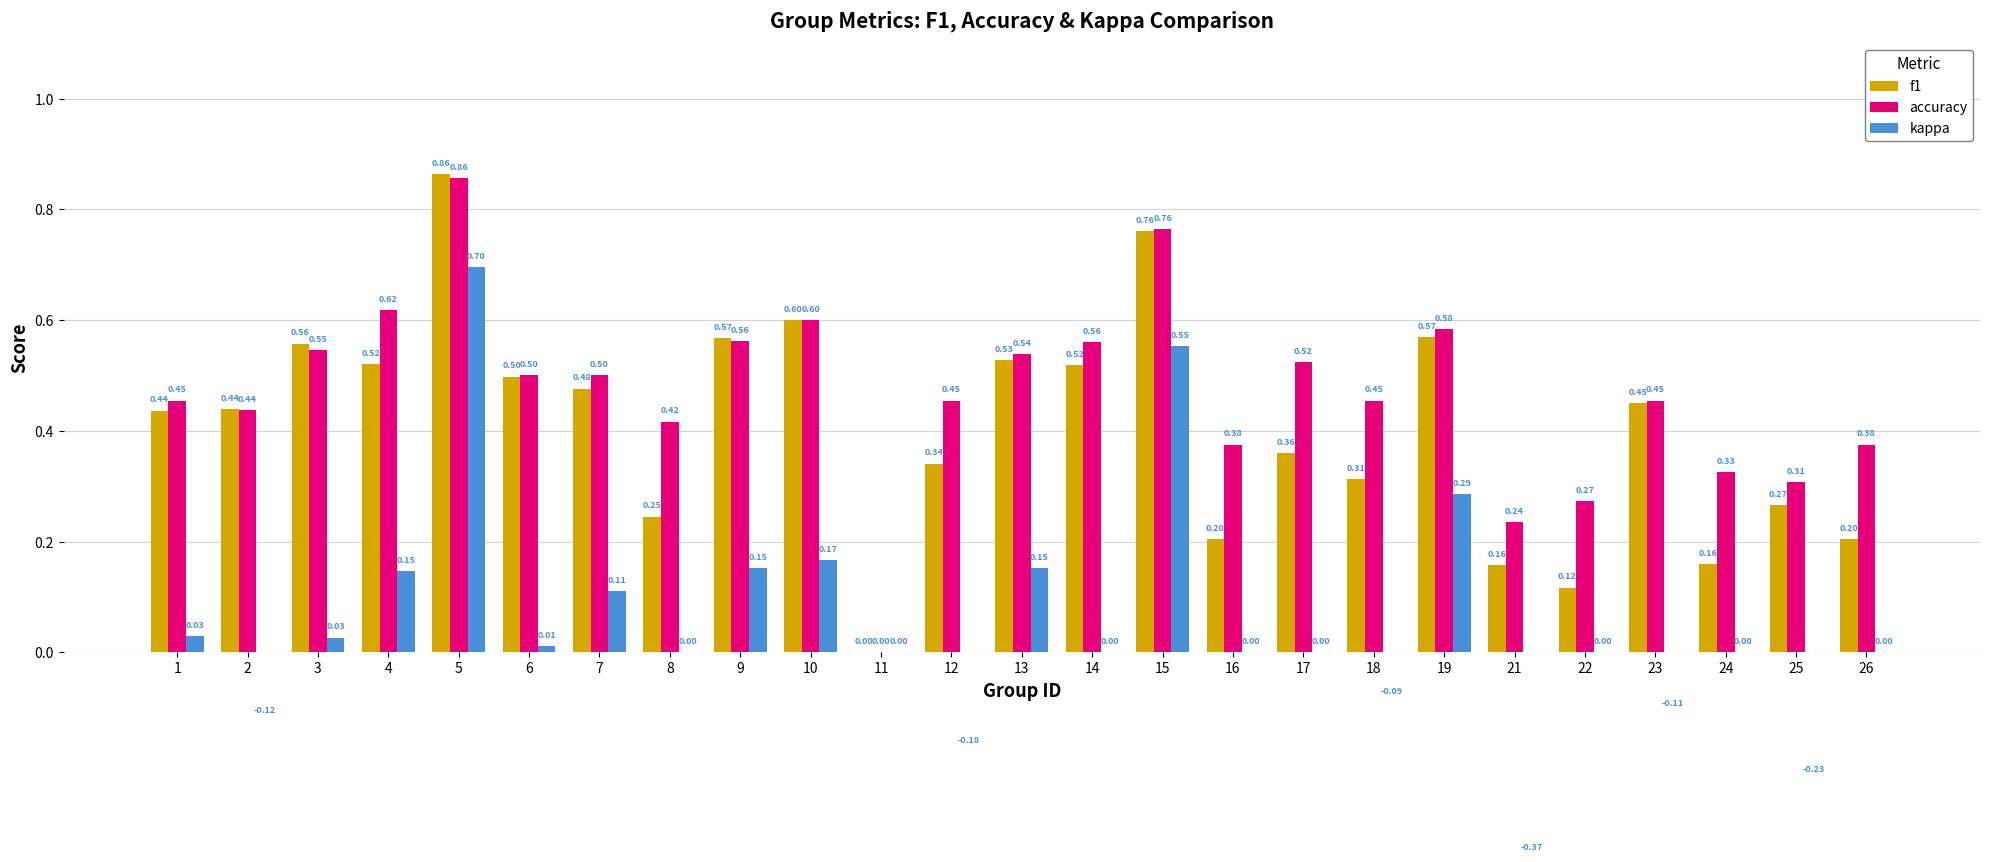

How many values in the kappa series exceed 0?

11